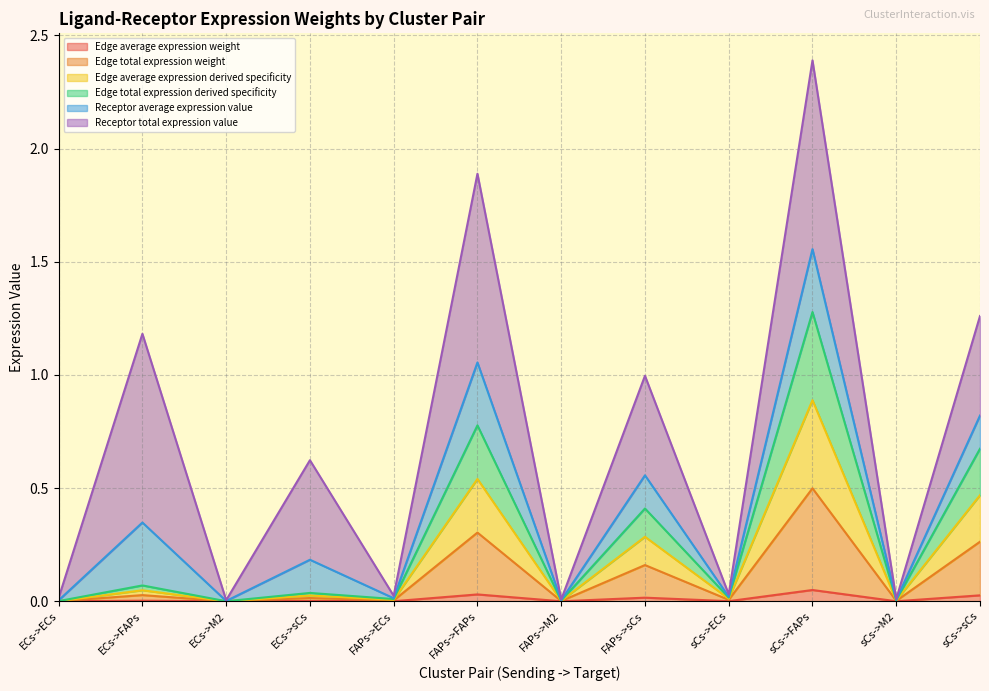

Is it true that Edge total expression derived specificity equals 0.0 at FAPs->ECs?

True